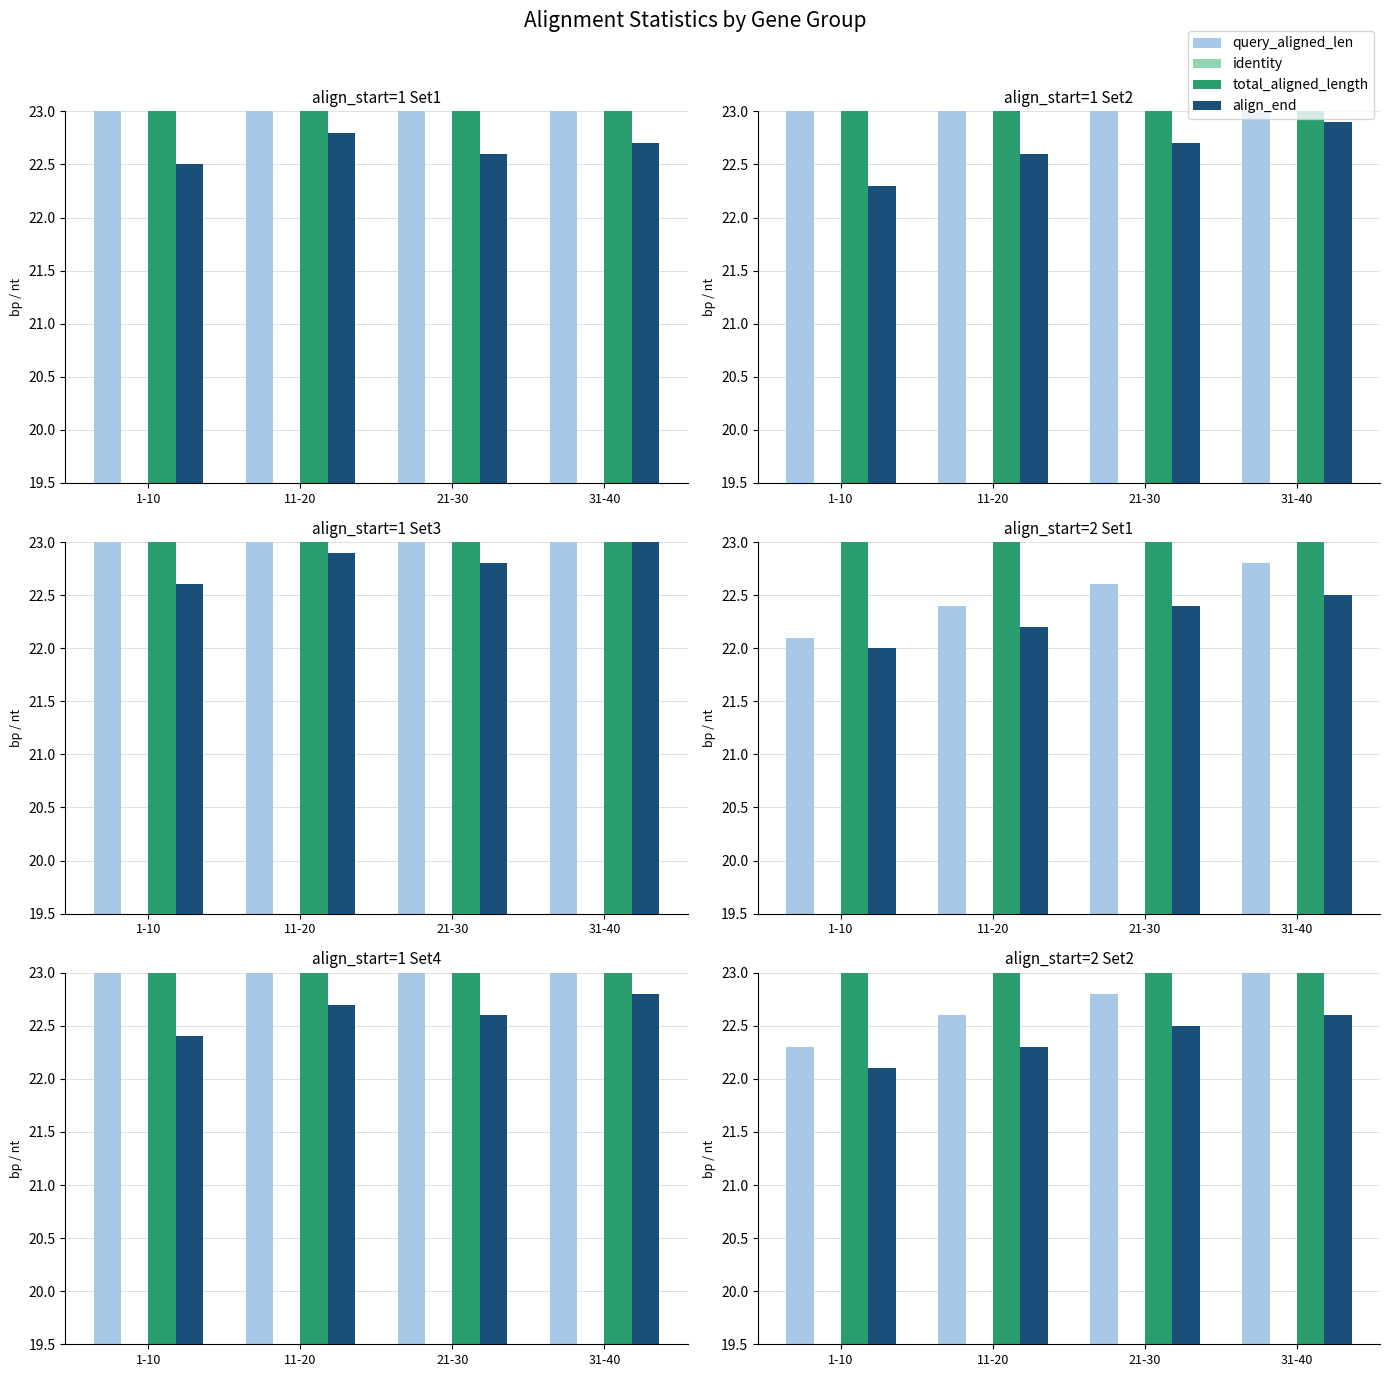

List the series in order of their peak value, highest first.

total_aligned_length, query_aligned_len, align_end, identity